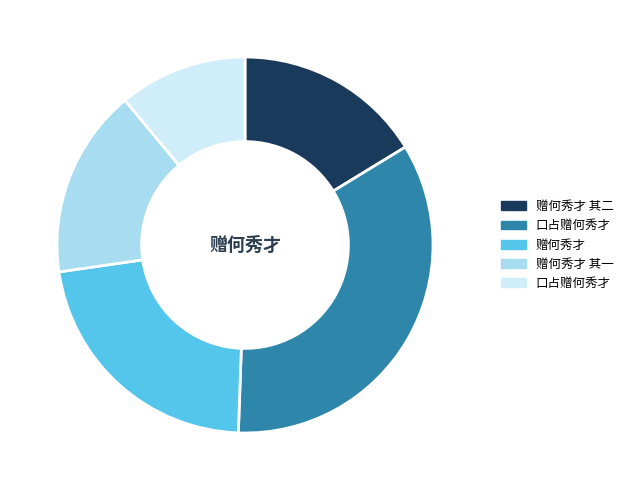

Is there a majority slice in this chart?

No